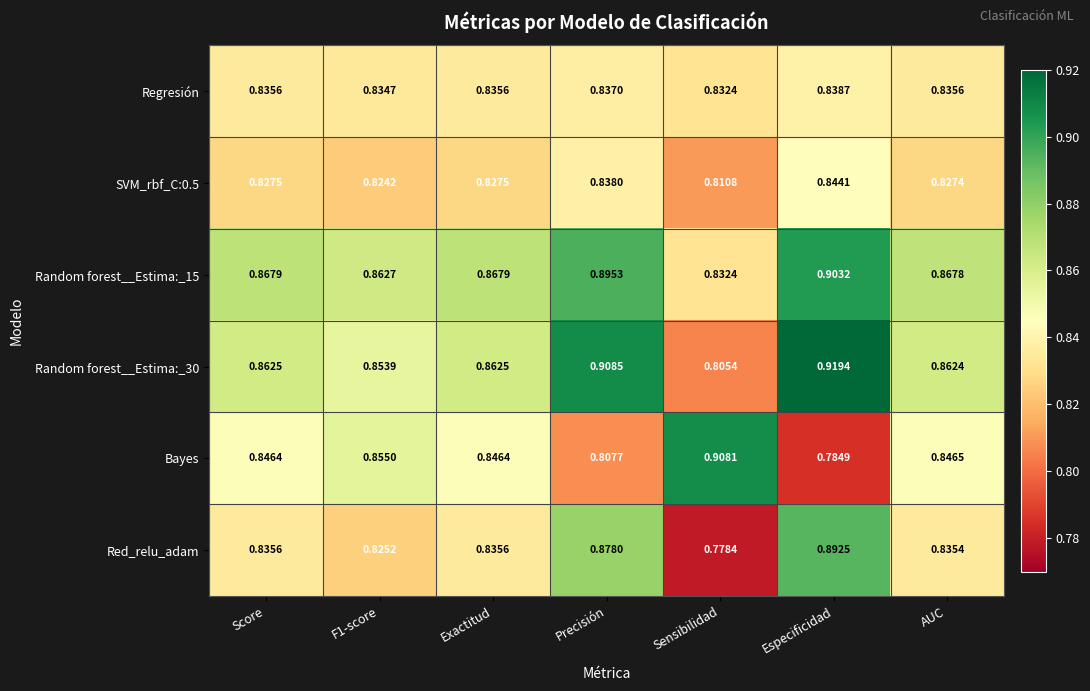

At which category is the sum across all series the highest?

Especificidad